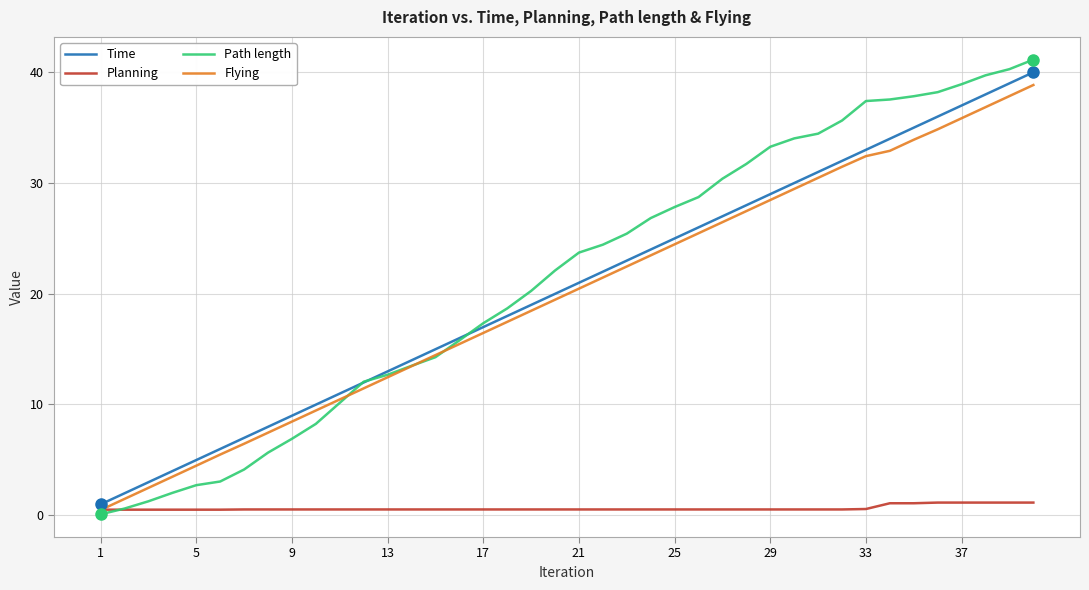

Which series has the widest spread of values?

Path length